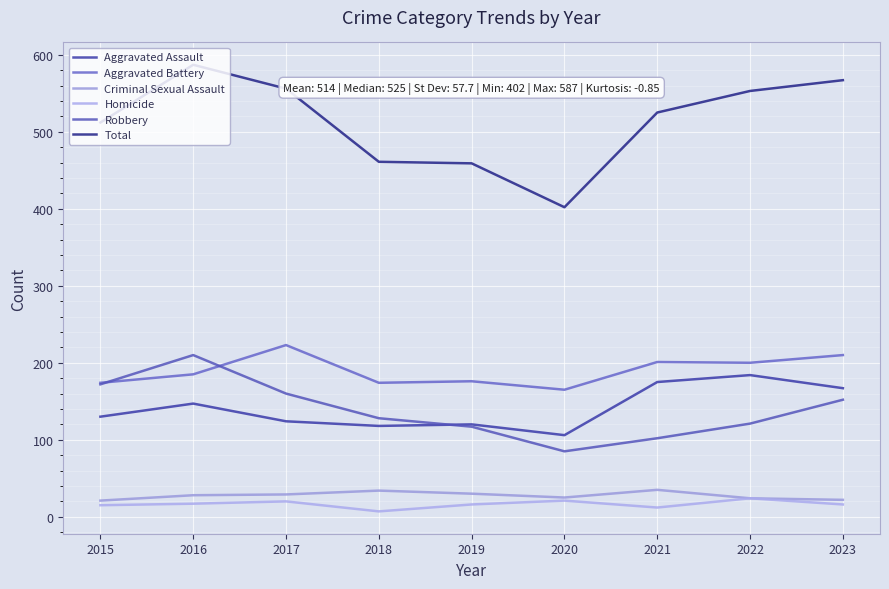

What is the total value across all series at 2019?

918